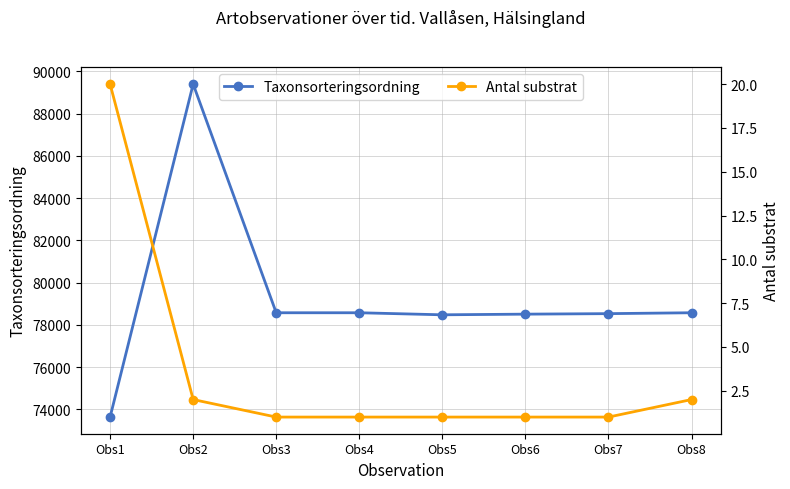

Which series has the largest total across all categories?

Taxonsorteringsordning